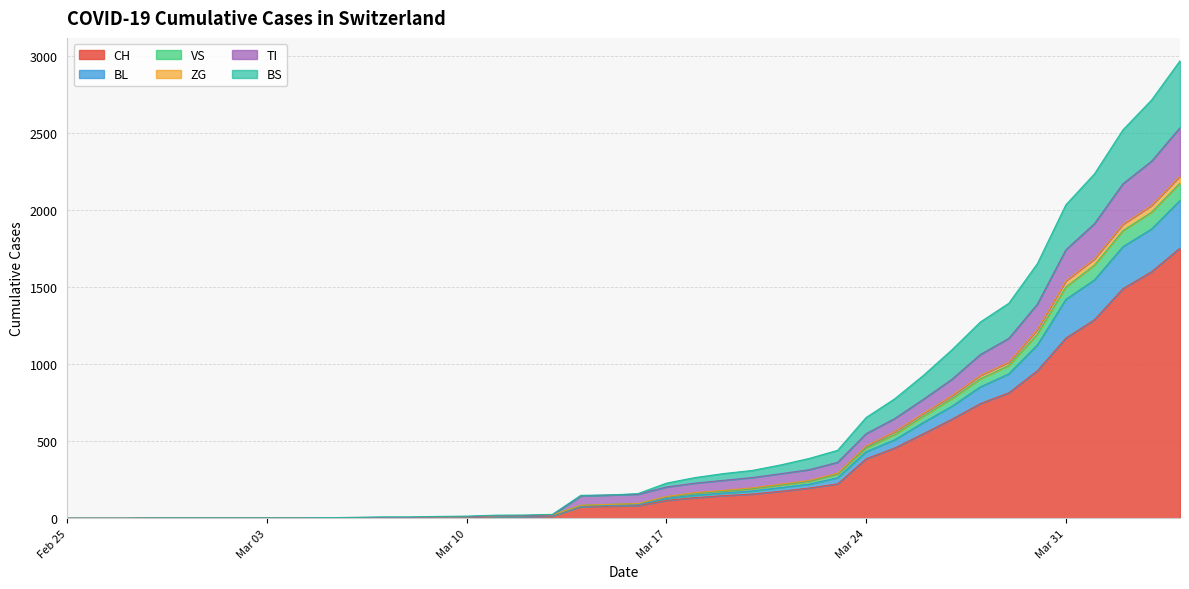

Between 2020-04-03 and 2020-04-02, which is larger?

2020-04-03